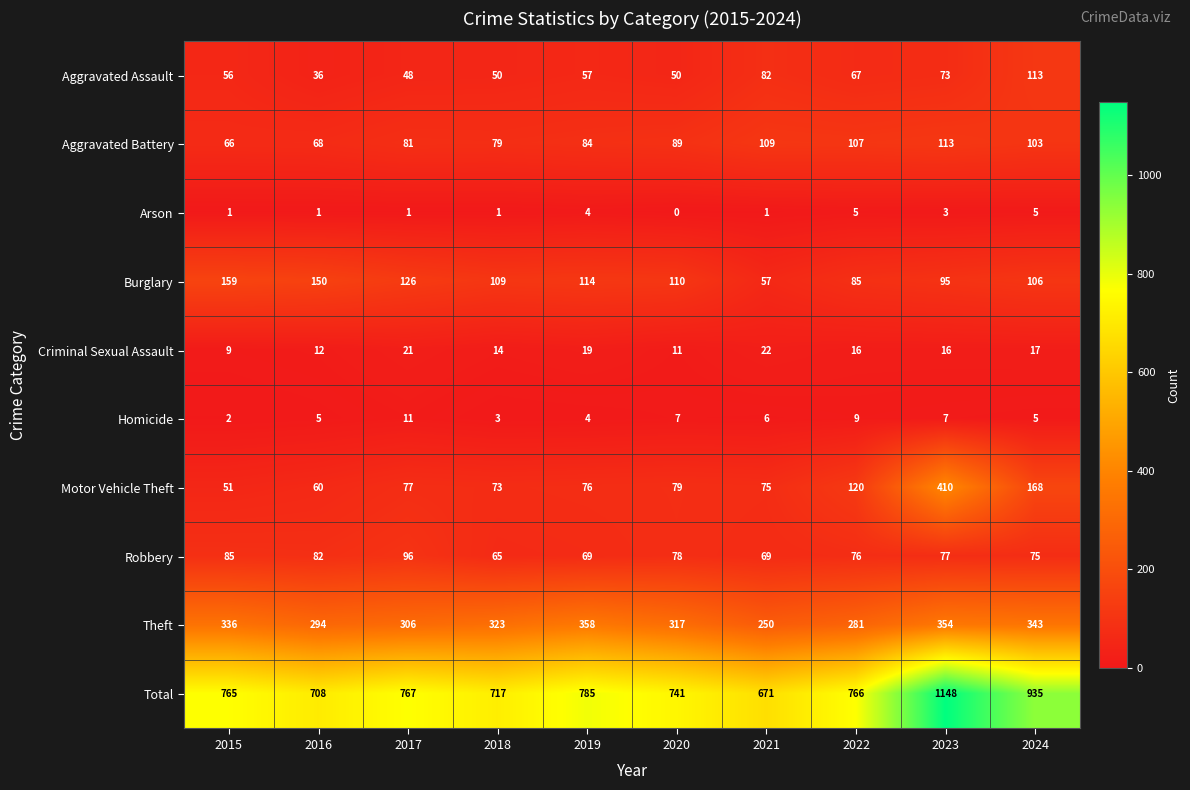

What is the total value across all series at 2017?

1534